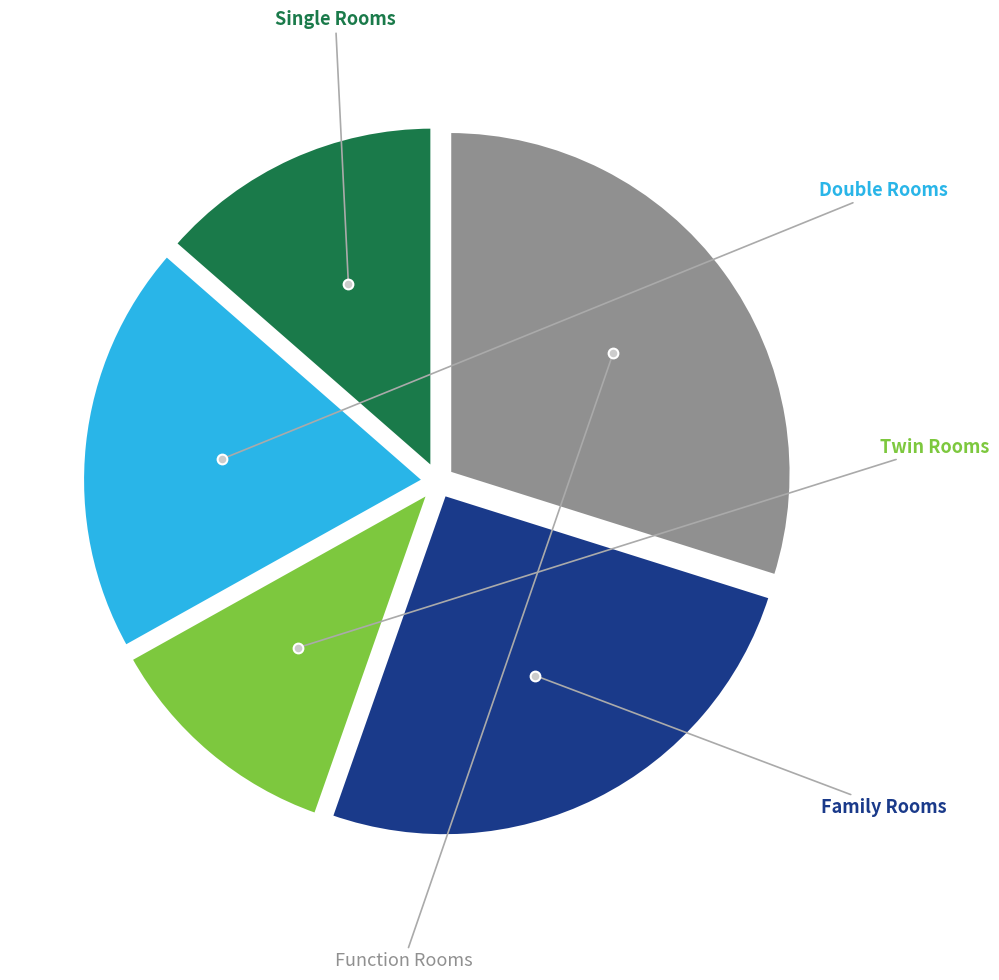

Is there any slice that represents more than half of the pie?

No